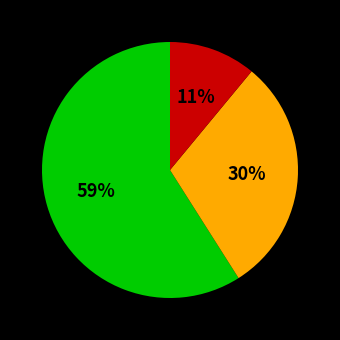

To the nearest percent, what is the average slice percentage?

33%